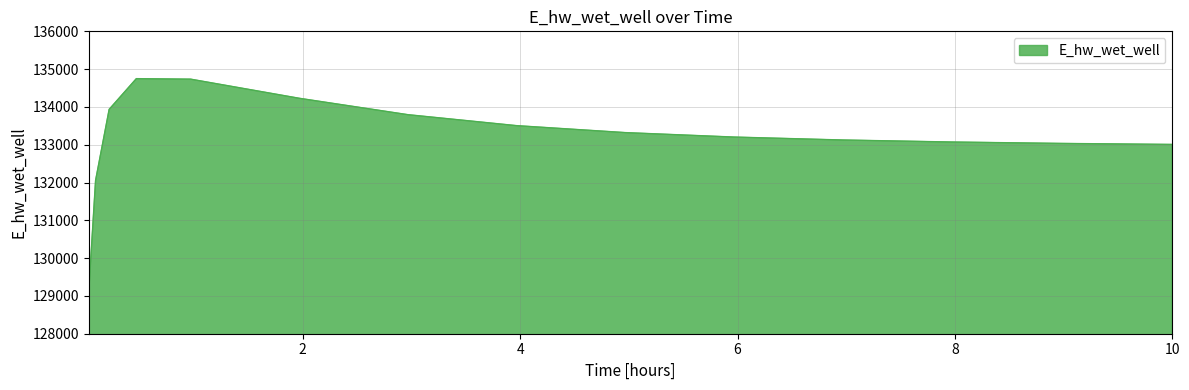

What is the minimum value shown in the chart?

129115.1